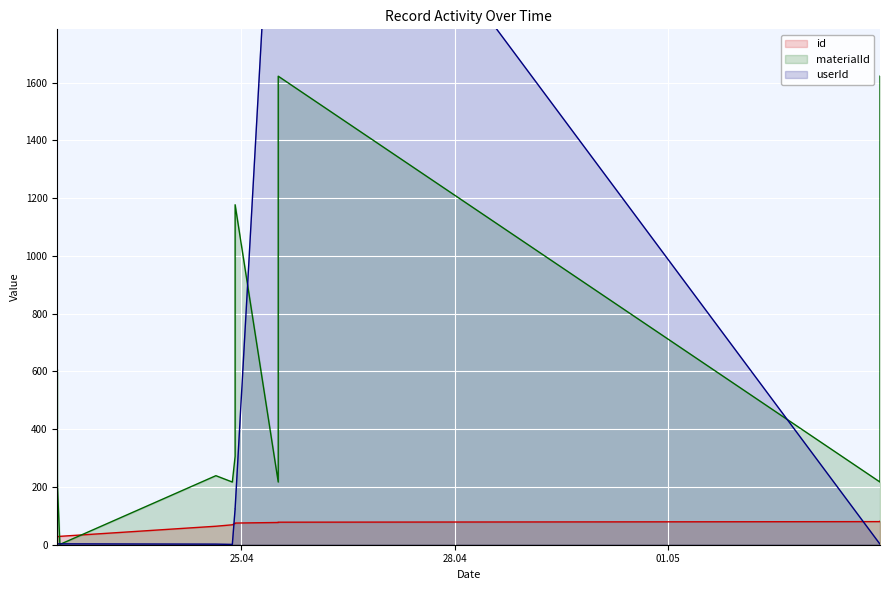

Which has a higher value, 2022-05-03 23:45:37 or 2022-04-25 12:24:39?

2022-05-03 23:45:37